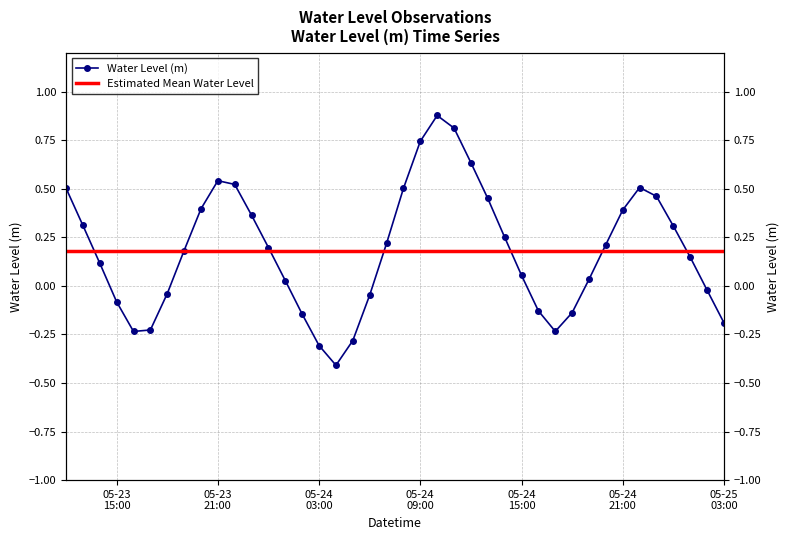

What is the sum of all values?

7.3